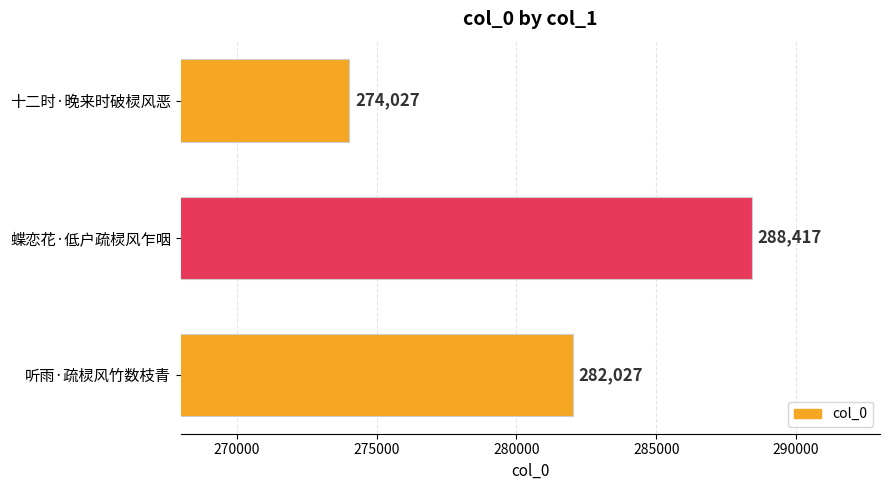

Rank the categories by value from highest to lowest.

蝶恋花·低户疏棂风乍咽, 听雨·疏棂风竹数枝青, 十二时·晚来时破棂风恶